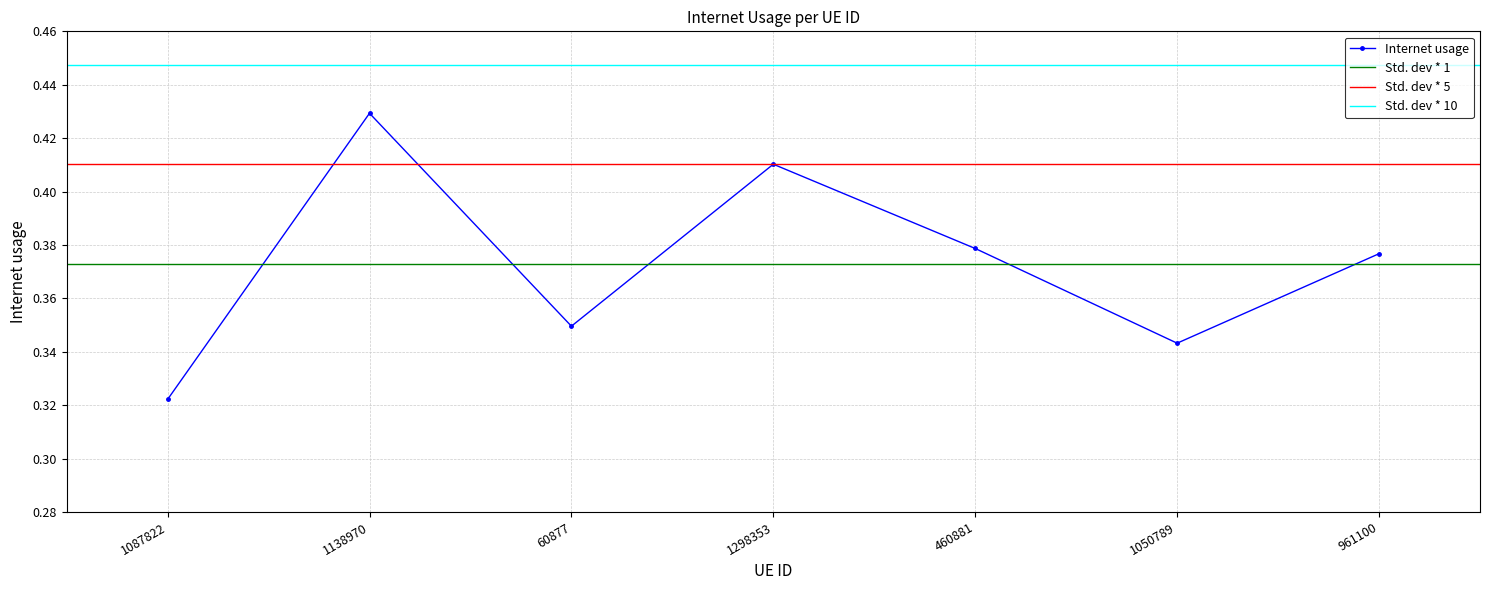

True or false: there are more than 0 points higher than both neighbors.

True